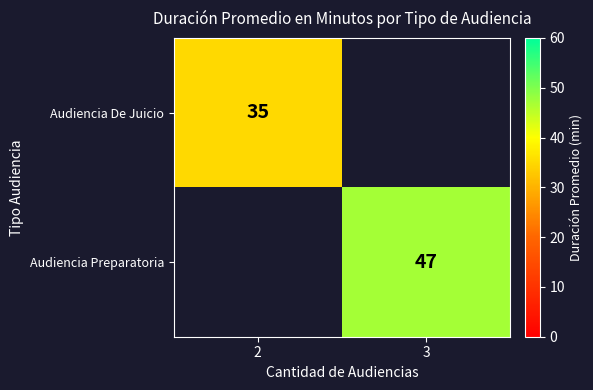

The value of Audiencia De Juicio at 2 is 18. True or false?

False